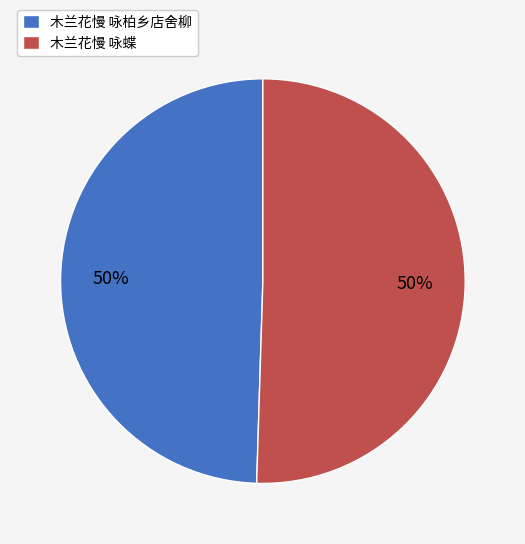

Approximately how many times larger is the value at 木兰花慢 咏蝶 compared to 木兰花慢 咏柏乡店舍柳?

1.0